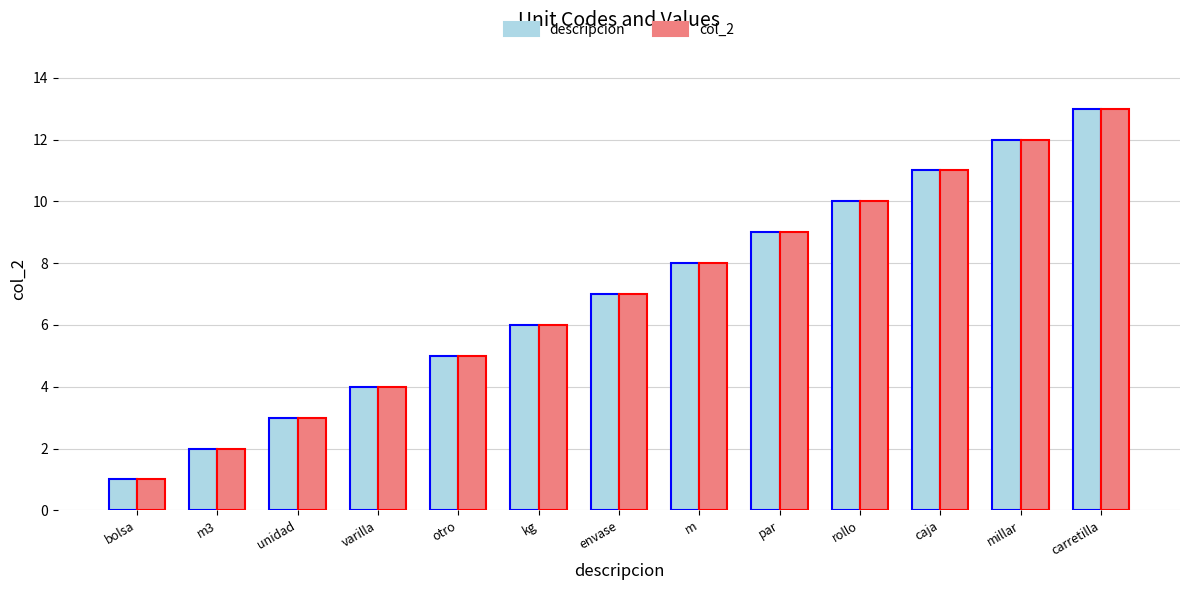

How many values in the col_2 series are below 7?

6